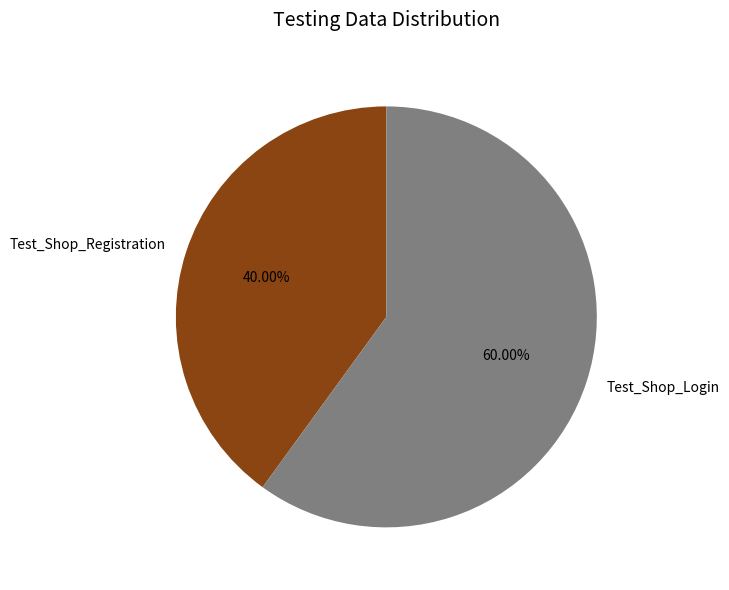

Combined, what portion of the pie is Test_Shop_Registration and Test_Shop_Login?

100.0%